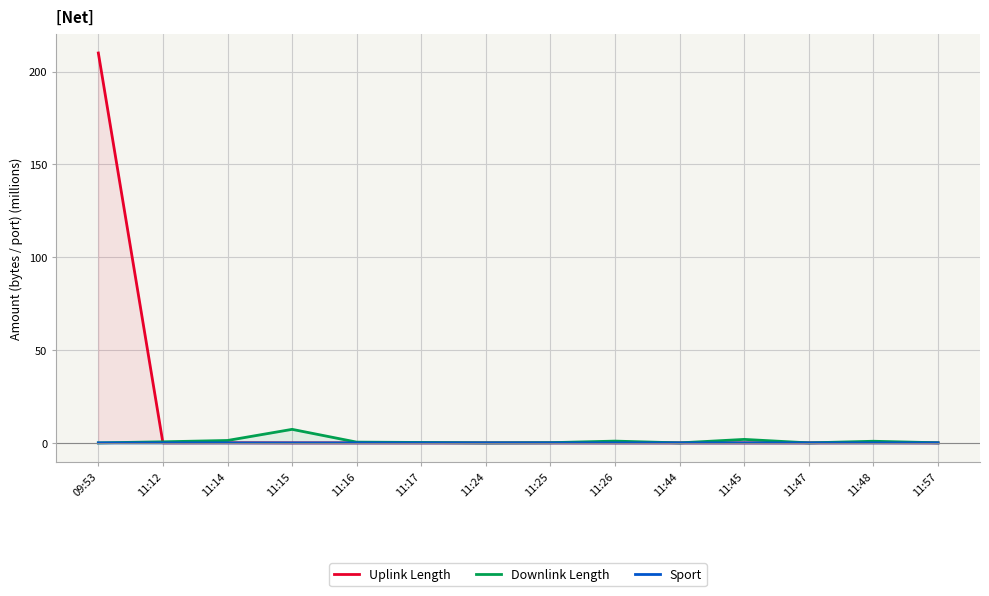

Which category has the highest value in the Uplink Length series?

09:53